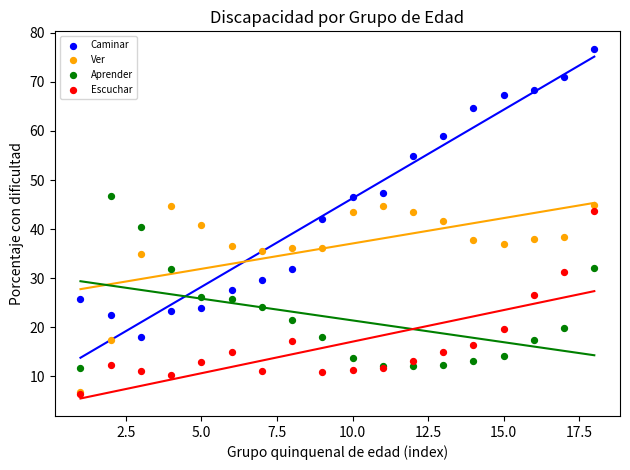

What are all the series names shown in the legend?

Caminar, Ver, Aprender, Escuchar